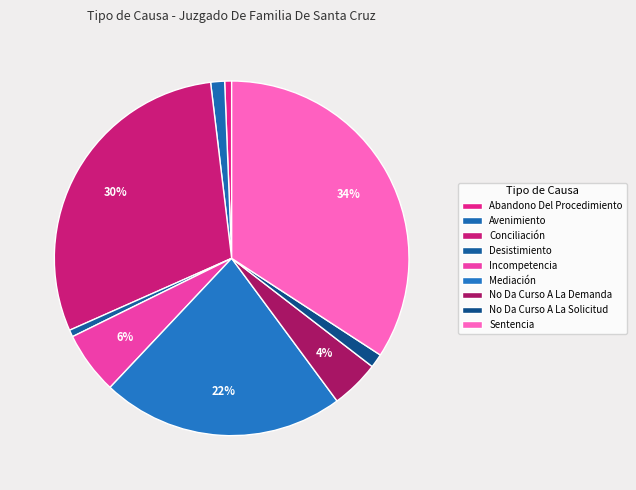

What is the total percentage of Incompetencia and No Da Curso A La Demanda?

10.1%